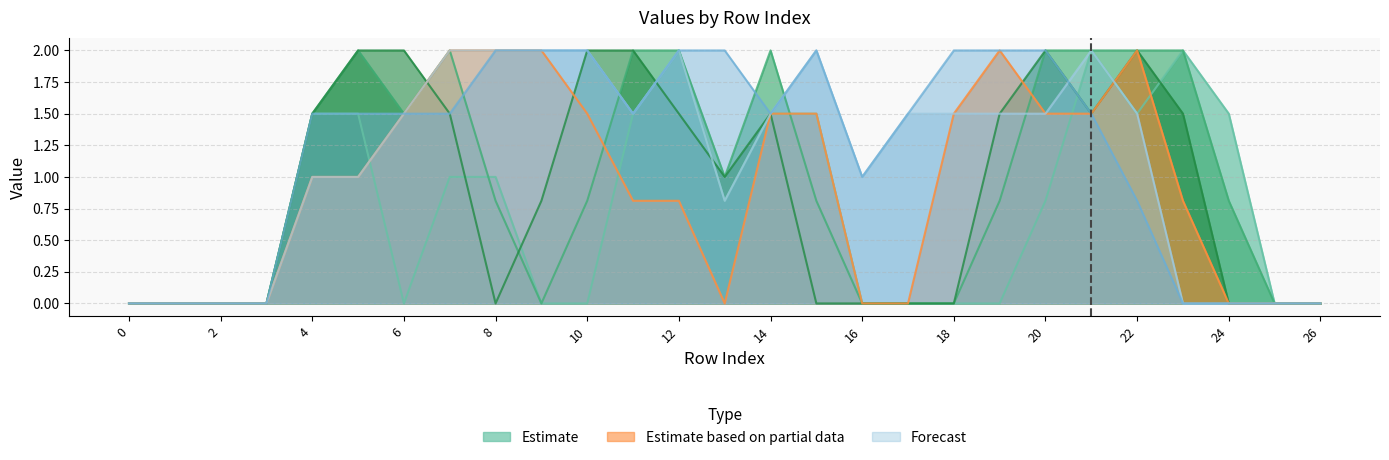

Is it true that Estimate based on partial data equals 0.9 at 22?

False